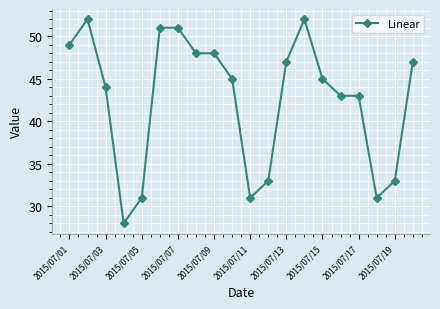

What is the difference between the maximum and second lowest values?

21